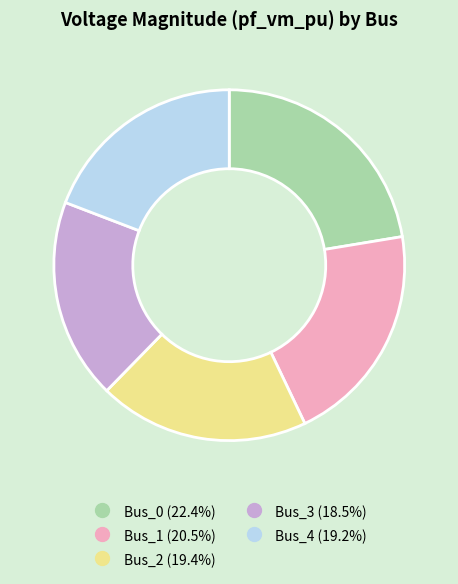

The Bus_3 slice represents 19% of the pie. True or false?

True